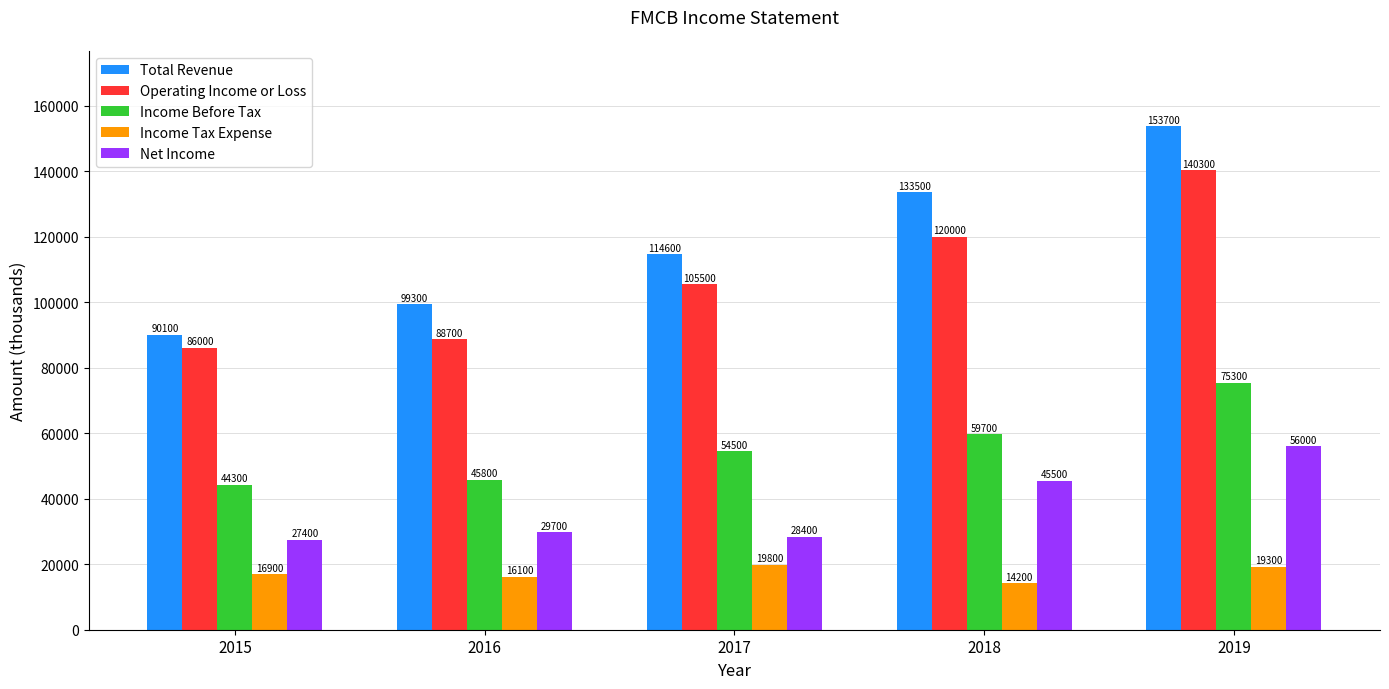

Reading left to right, transcribe all the data shown in this chart.

Total Revenue: 90100	99300	114600	133500	153700
Operating Income or Loss: 86000	88700	105500	120000	140300
Income Before Tax: 44300	45800	54500	59700	75300
Income Tax Expense: 16900	16100	19800	14200	19300
Net Income: 27400	29700	28400	45500	56000